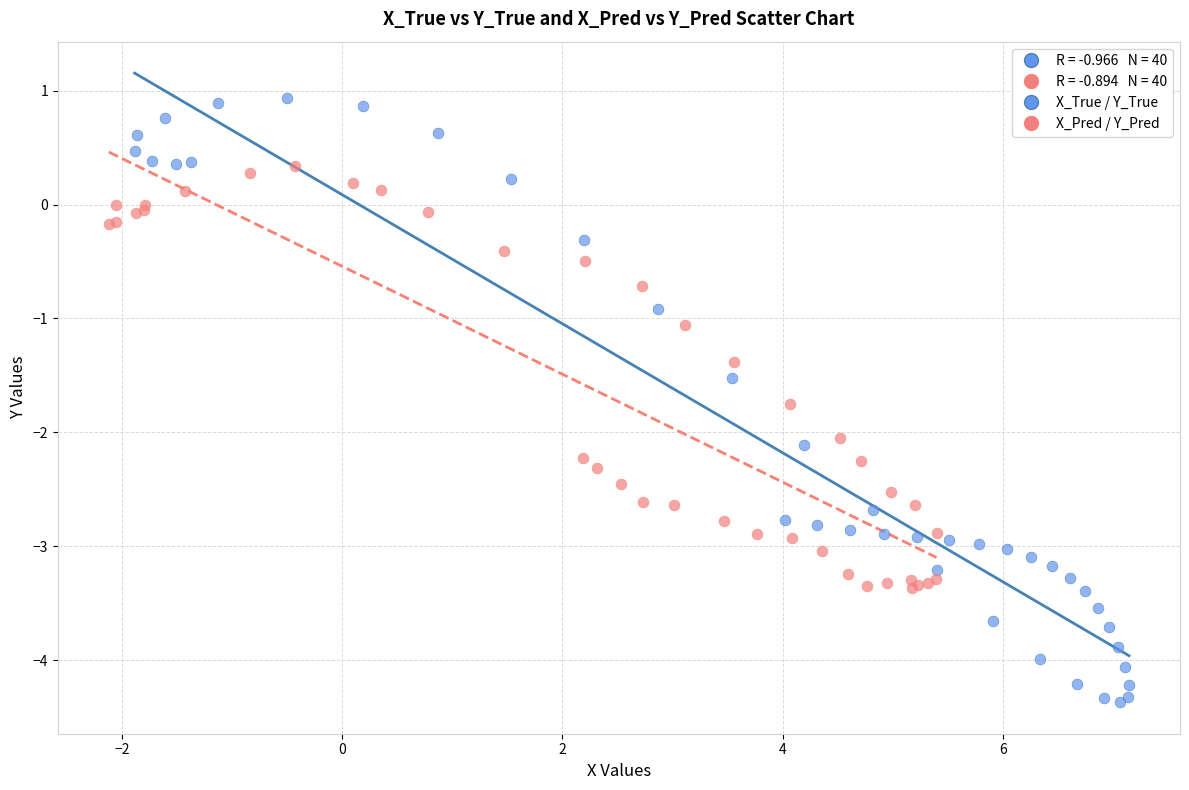

Which series reaches the minimum Y coordinate?

X_True / Y_True